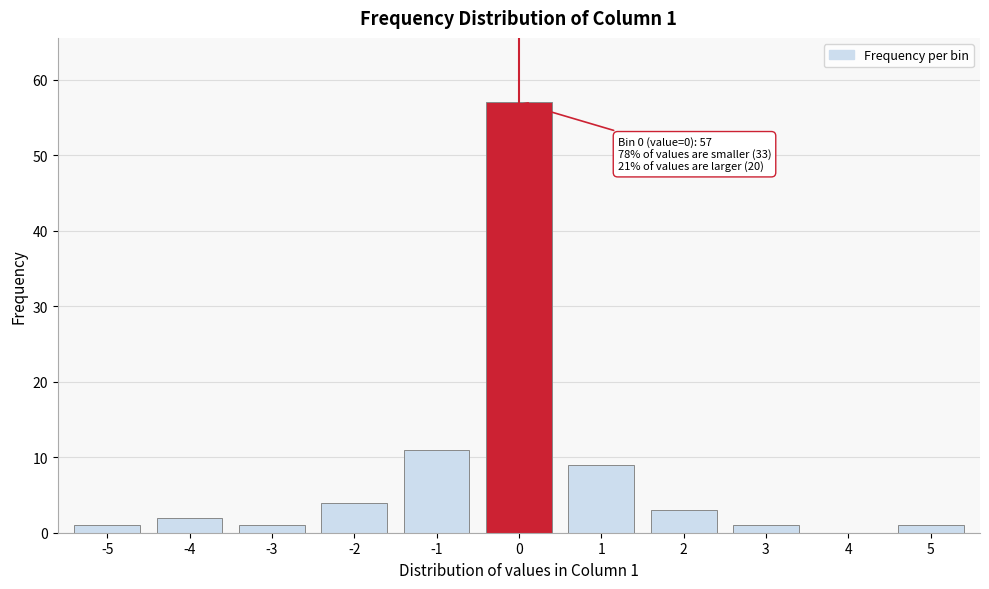

Reading right to left, list all the values displayed in this chart.

5=1	4=0	3=1	2=3	1=9	0=57	-1=11	-2=4	-3=1	-4=2	-5=1